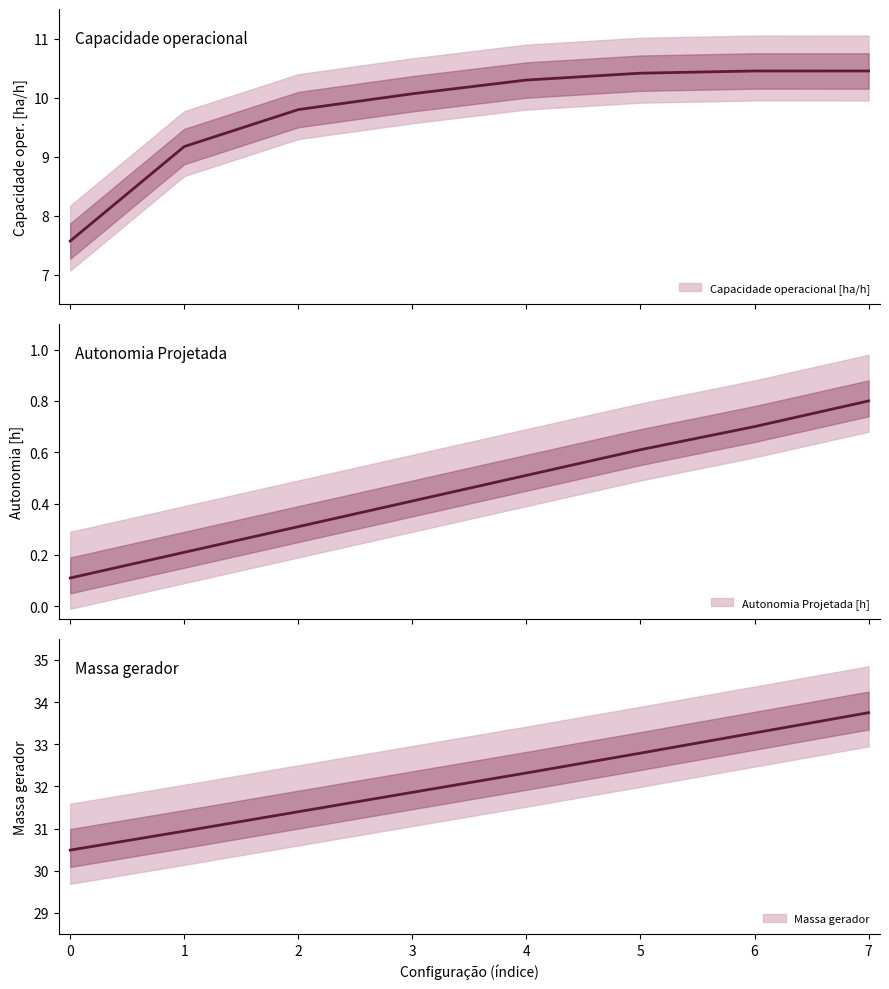

What is the sum of the Abastecimentos values at 0 and 2?

61.9